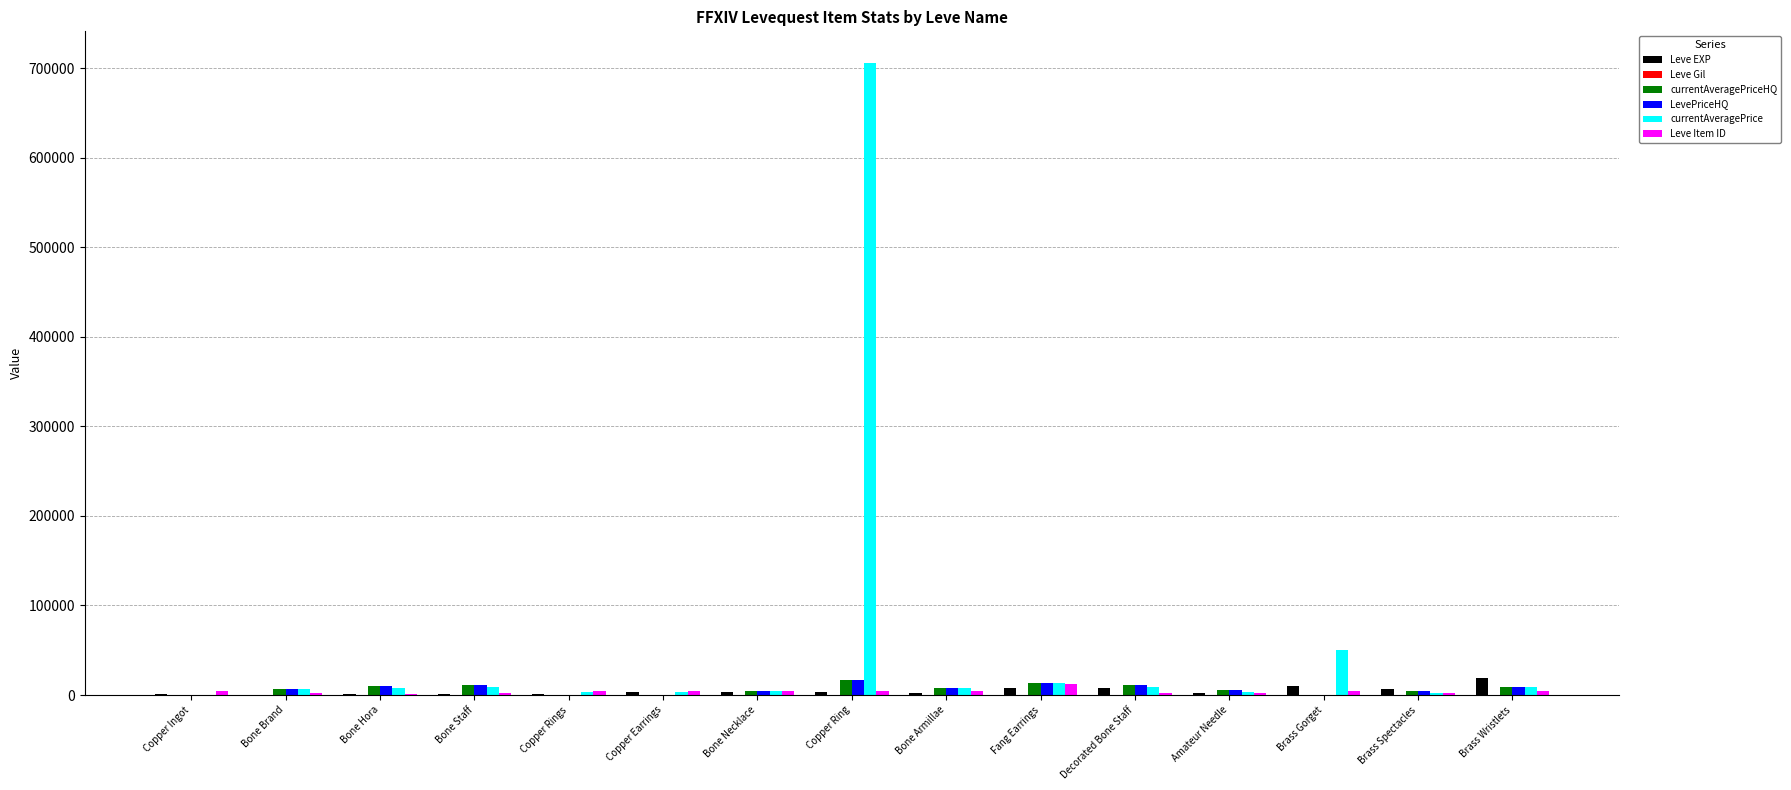

The value of LevePriceHQ at Bone Brand is 6998.0. True or false?

True